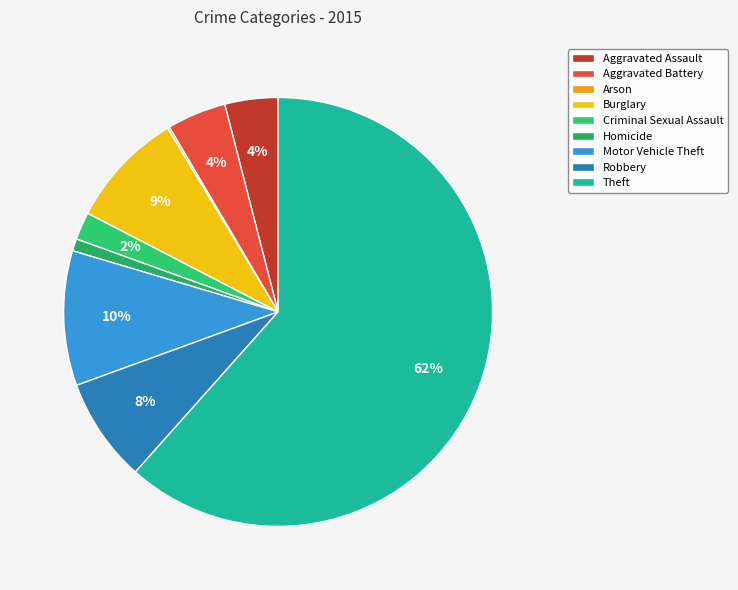

Count the number of slices in the pie.

9